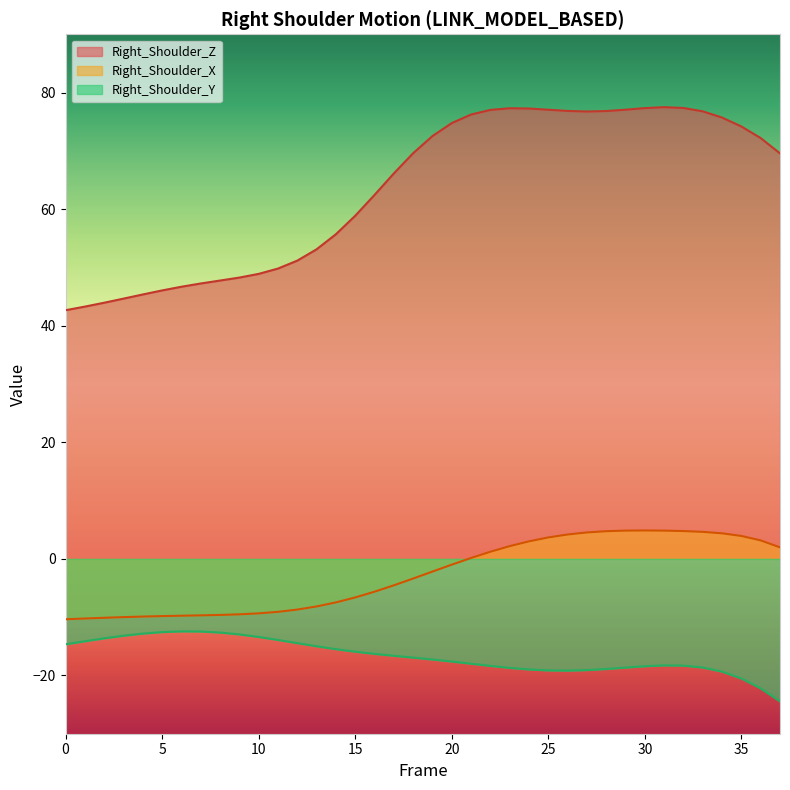

Which series has the largest total across all categories?

Right_Shoulder_Z